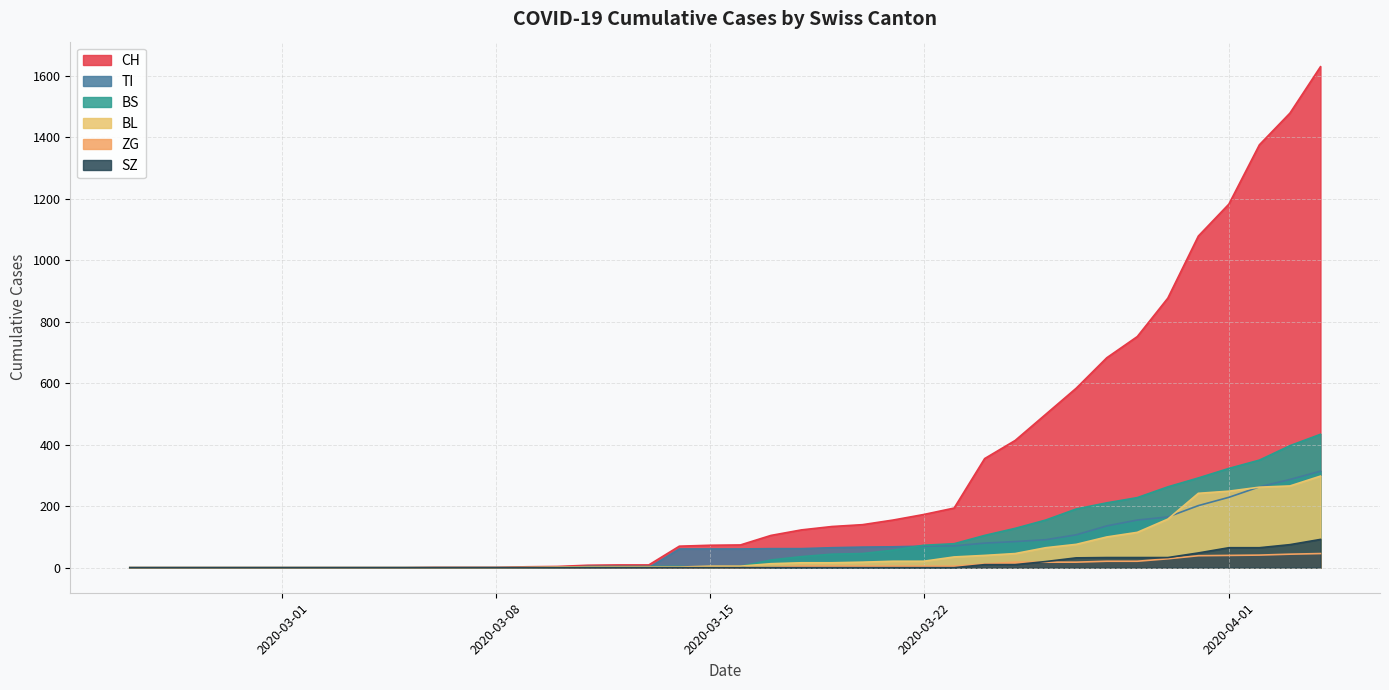

At how many categories does at least one series exceed 1359?

3